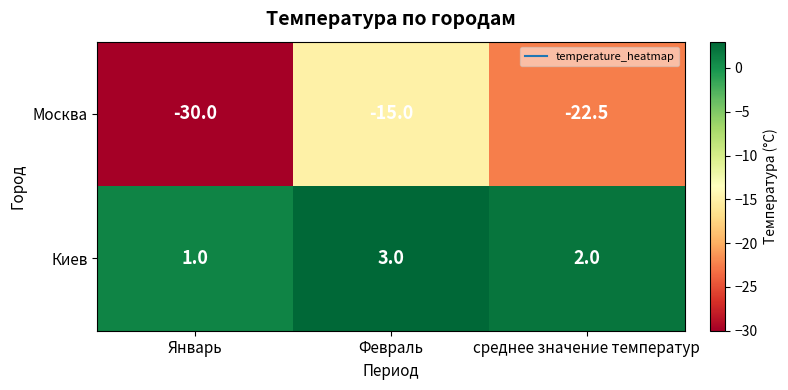

True or false: Москва has a value of -23.9 at Февраль.

False